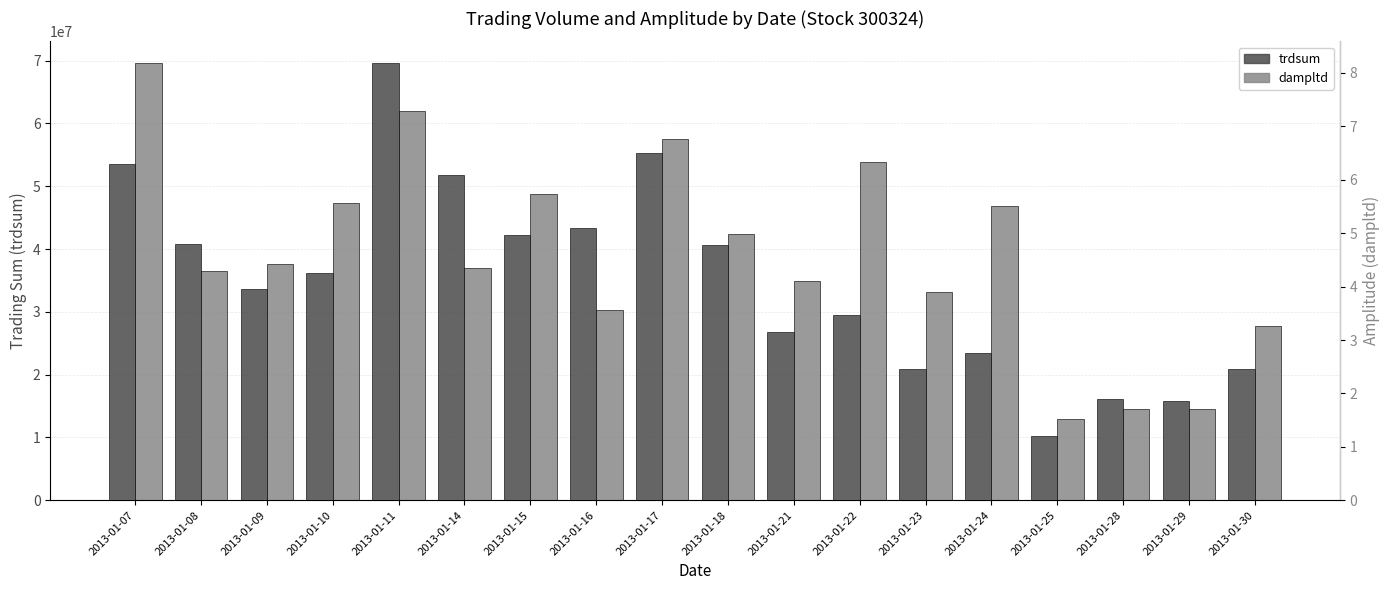

What is the sum of all trdsum values?

630741185.4